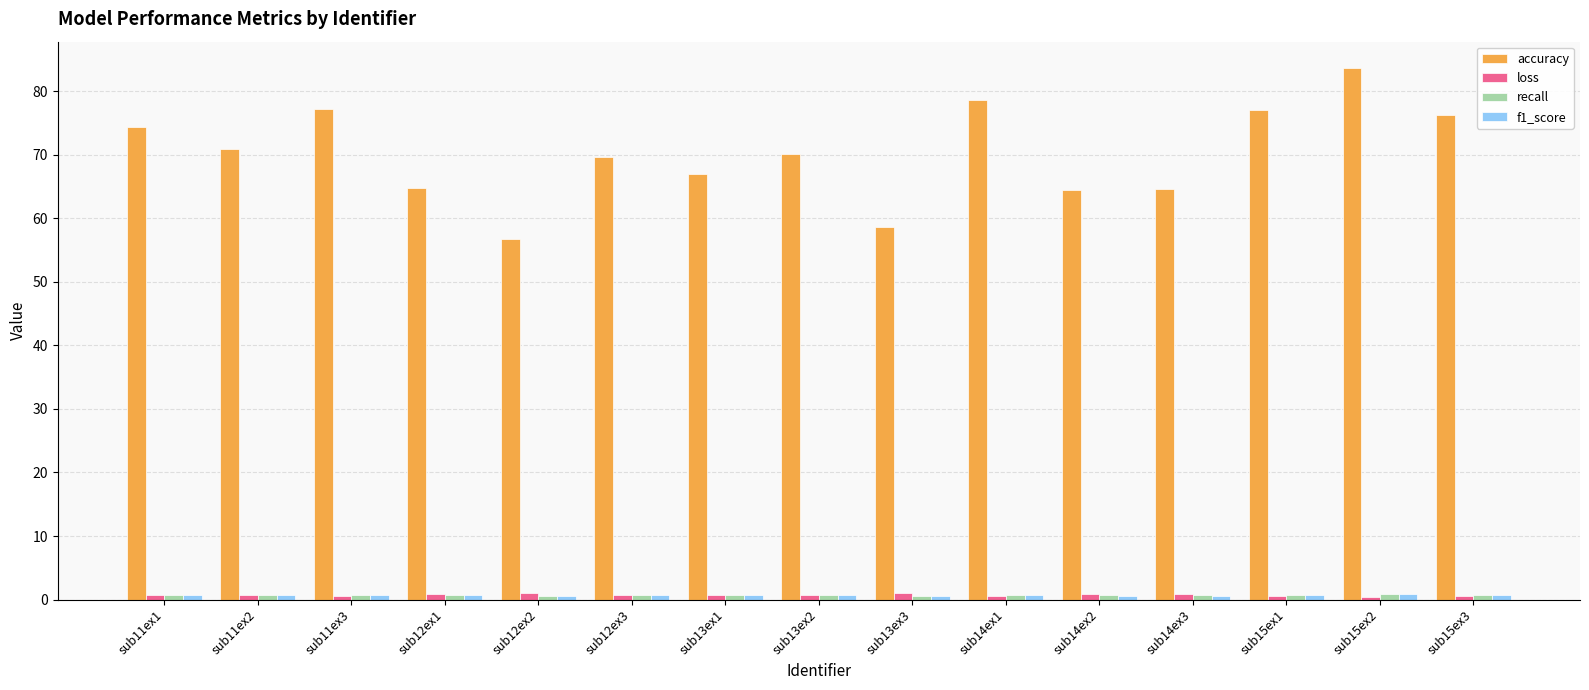

The value of accuracy at sub14ex2 is 64.4. True or false?

True